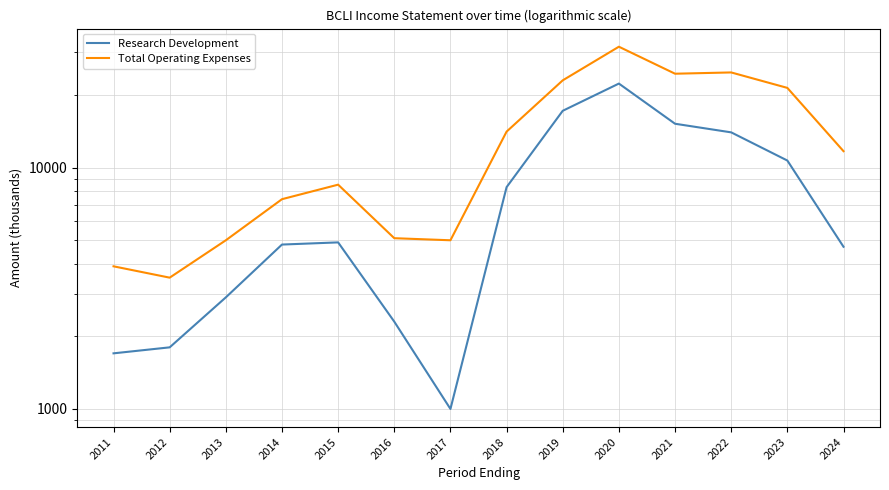

Reading left to right, transcribe all the data shown in this chart.

Research Development: 2011=1700	2012=1800	2013=2900	2014=4800	2015=4900	2016=2300	2017=1000	2018=8300	2019=17200	2020=22300	2021=15200	2022=14000	2023=10700	2024=4700
Total Operating Expenses: 2011=3900	2012=3500	2013=5000	2014=7400	2015=8500	2016=5100	2017=5000	2018=14100	2019=23000	2020=31700	2021=24500	2022=24800	2023=21400	2024=11700